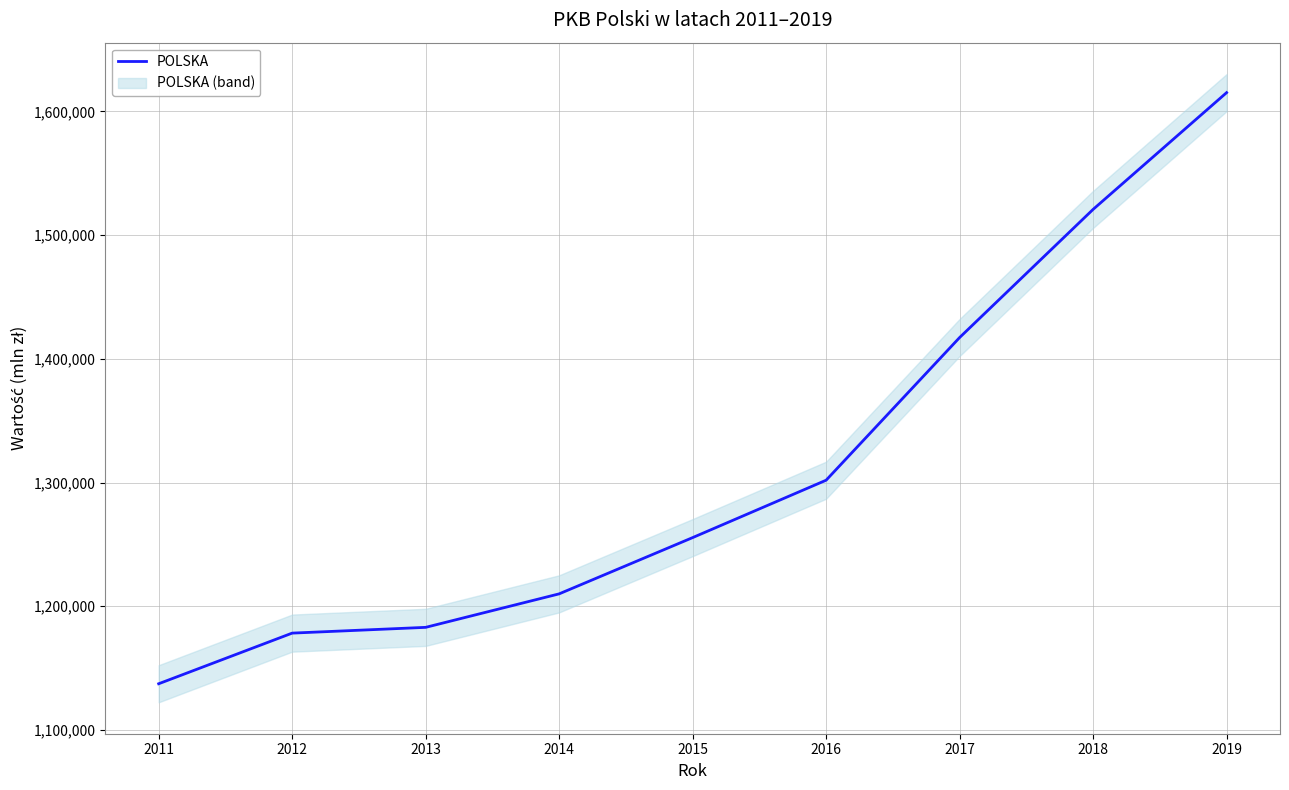

What is the ratio of the value at 2019 to the value at 2015?

1.3